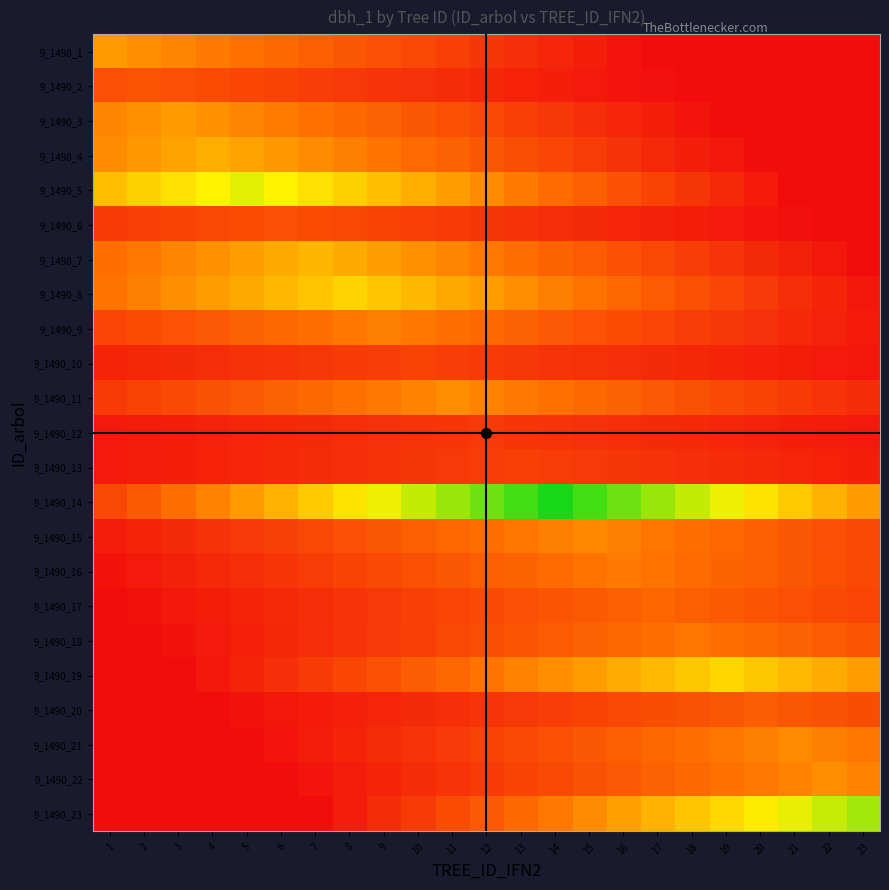

List the series in order of their peak value, lowest first.

9_1490_12, 9_1490_13, 9_1490_10, 9_1490_6, 9_1490_2, 9_1490_20, 9_1490_17, 9_1490_18, 9_1490_16, 9_1490_9, 9_1490_15, 9_1490_21, 9_1490_11, 9_1490_22, 9_1490_1, 9_1490_3, 9_1490_4, 9_1490_7, 9_1490_8, 9_1490_19, 9_1490_5, 9_1490_23, 9_1490_14